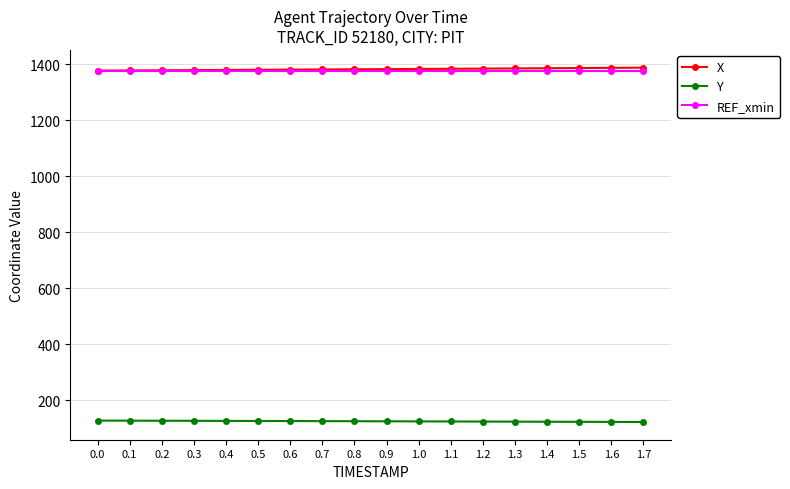

What is the difference between the highest and lowest values at 1.3?

1262.4